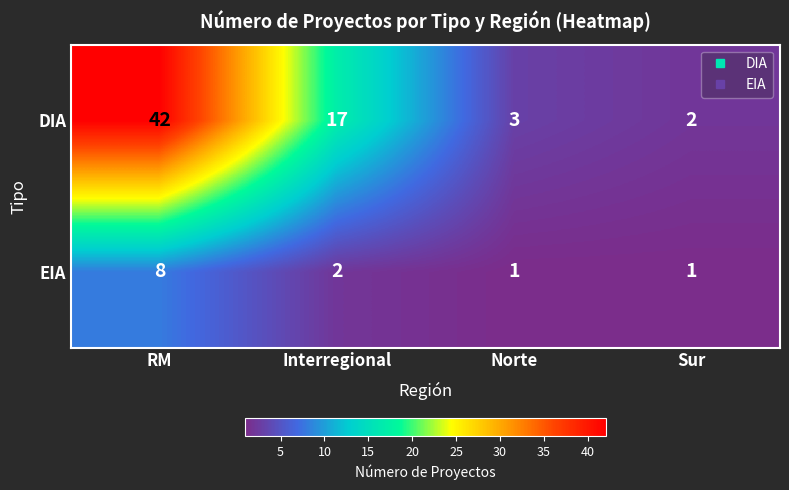

List the series in order of their peak value, highest first.

DIA, EIA